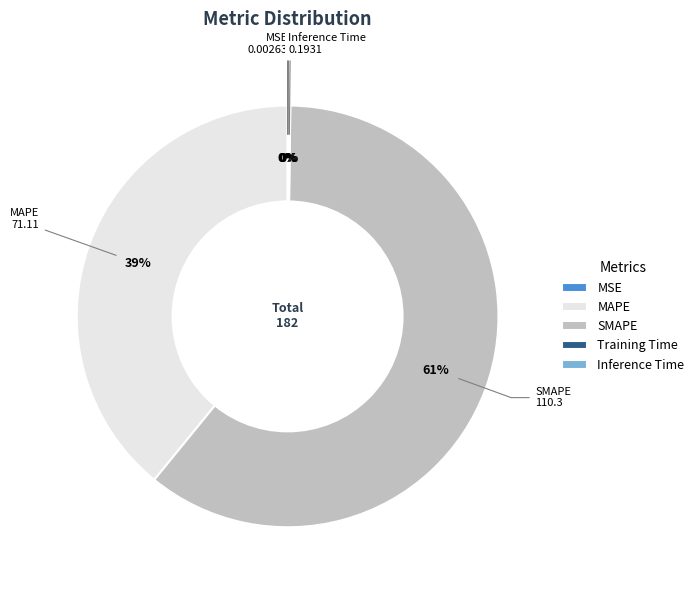

Is it true that SMAPE is 61% of the pie?

True